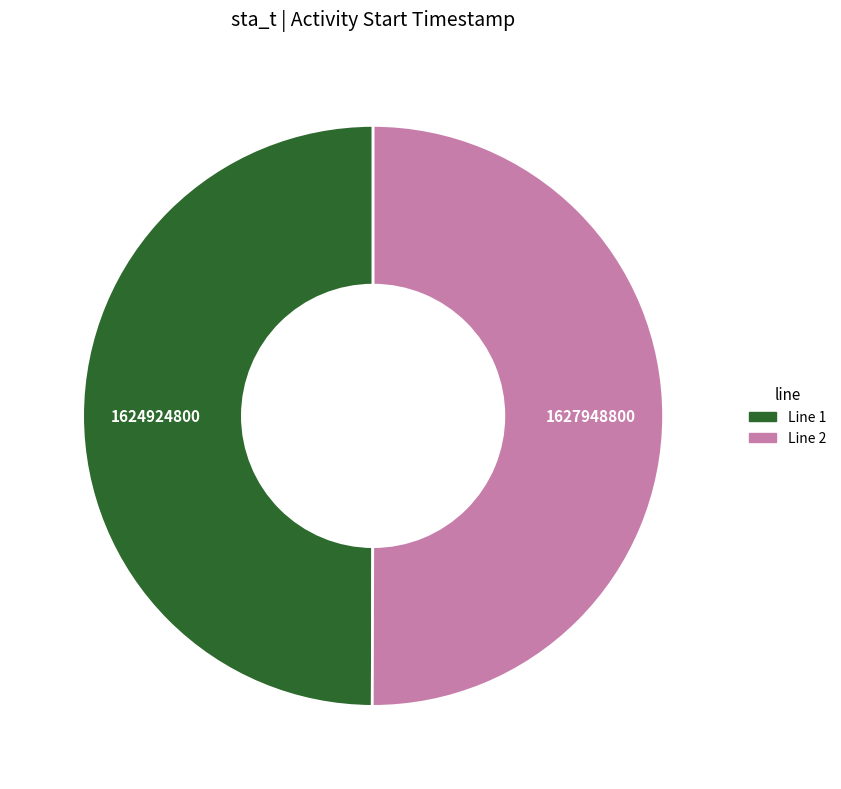

Combined, do Line 1 and Line 2 account for over 50%?

Yes